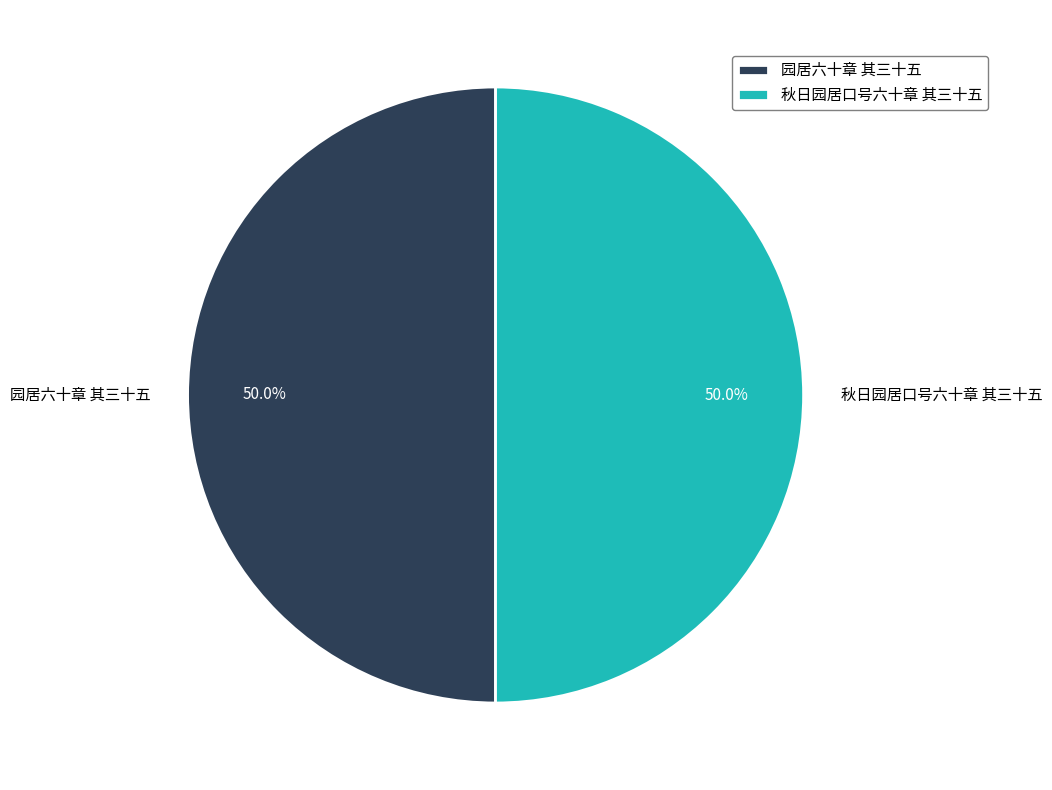

How much of the chart is everything except 园居六十章 其三十五?

50.0%